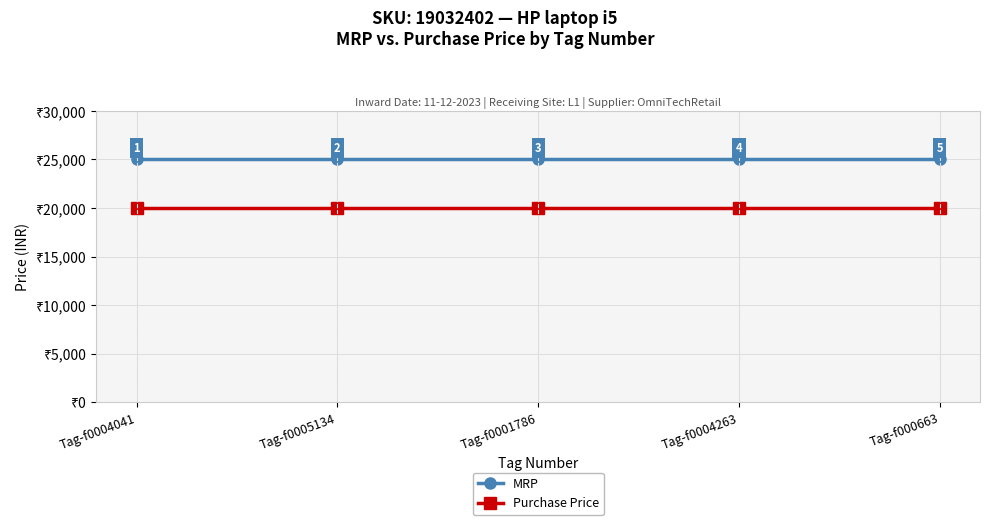

True or false: Purchase Price and MRP cross at least once.

False